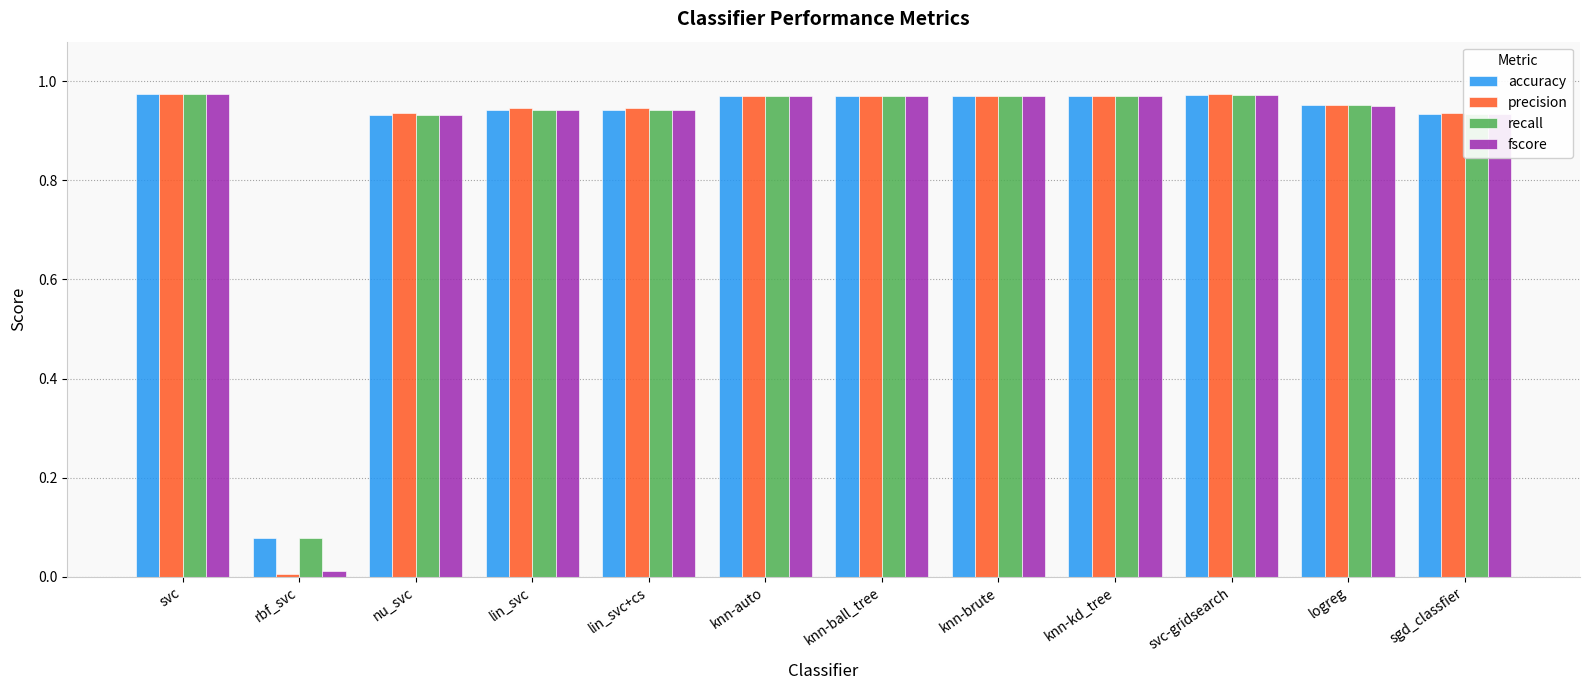

Is it true that fscore equals 1.4 at knn-auto?

False